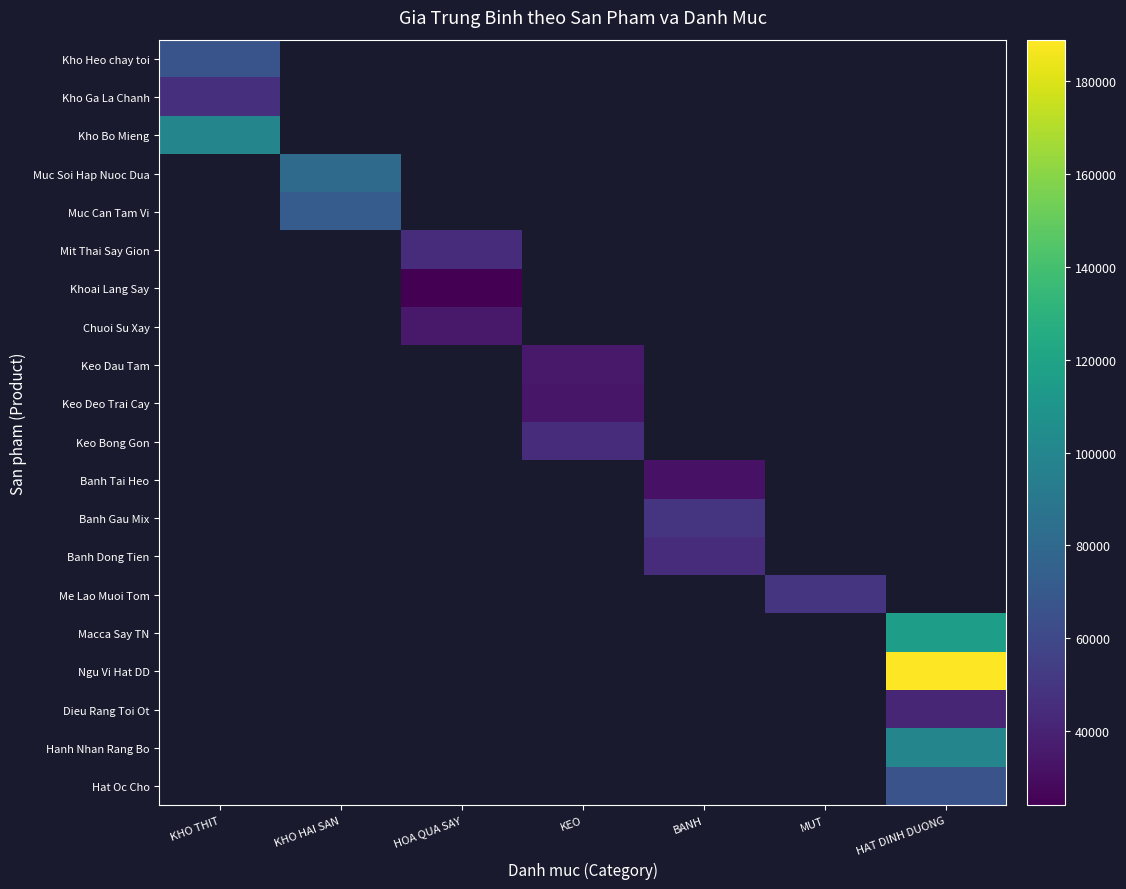

How many positive values does the Banh Gau Mix series have?

1